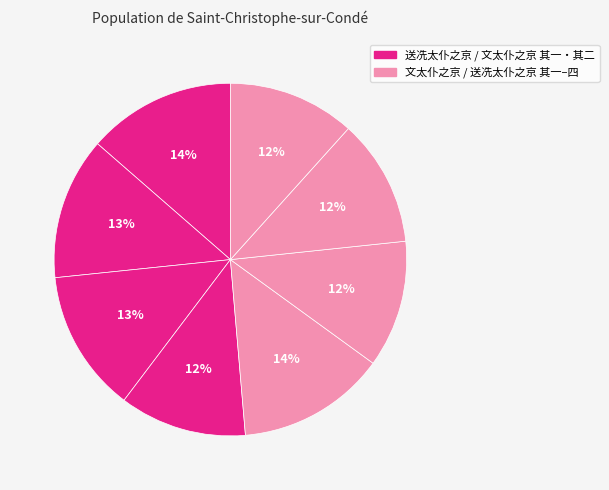

How many slices are in this pie chart?

8